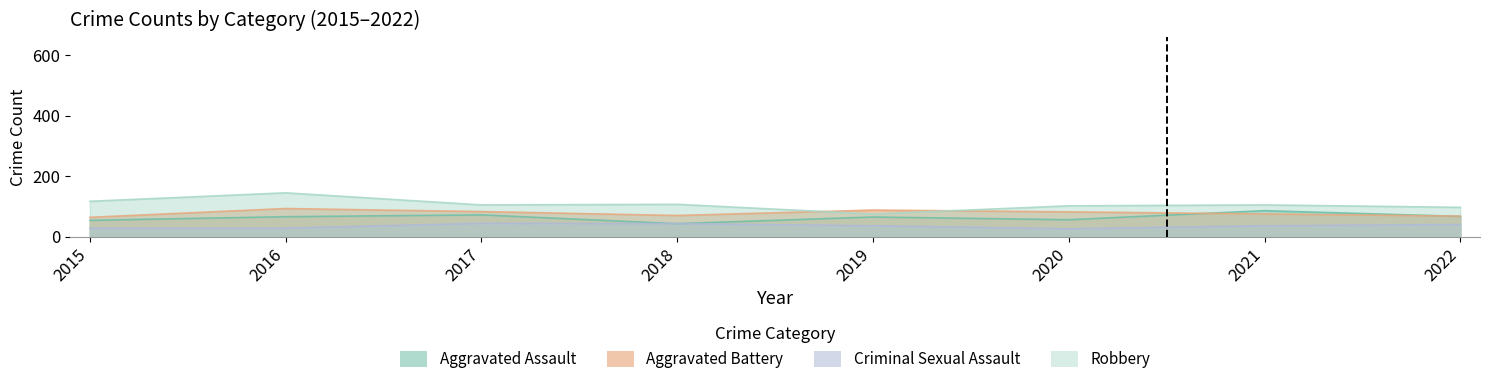

The value of Robbery at 2015 is 117. True or false?

True